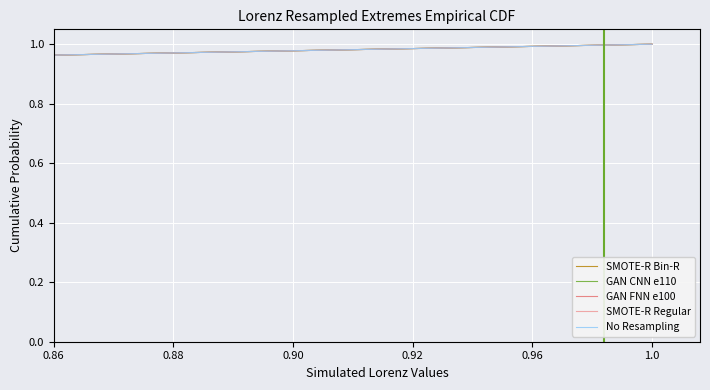

Between 0.90 and 0.88, which is larger?

0.90